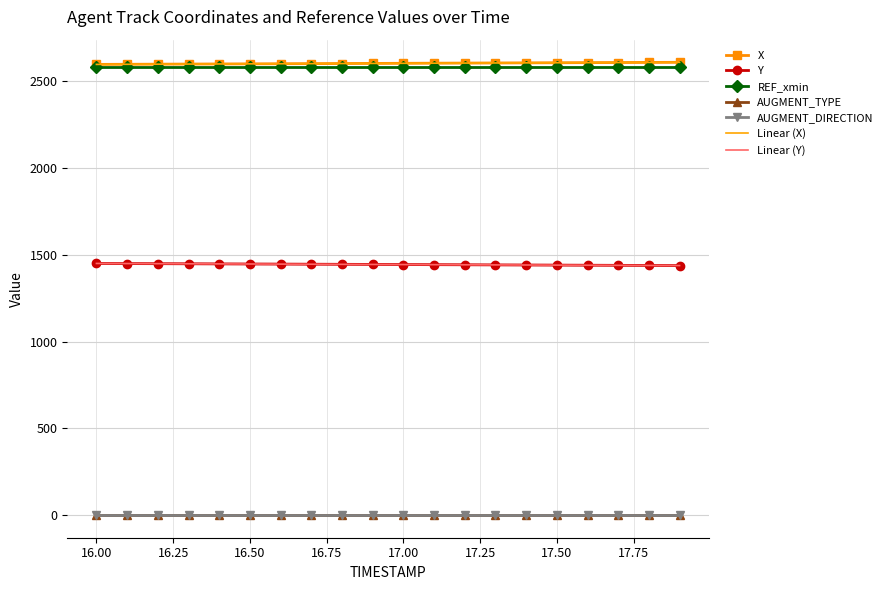

True or false: AUGMENT_TYPE and REF_xmin intersect in this chart.

False